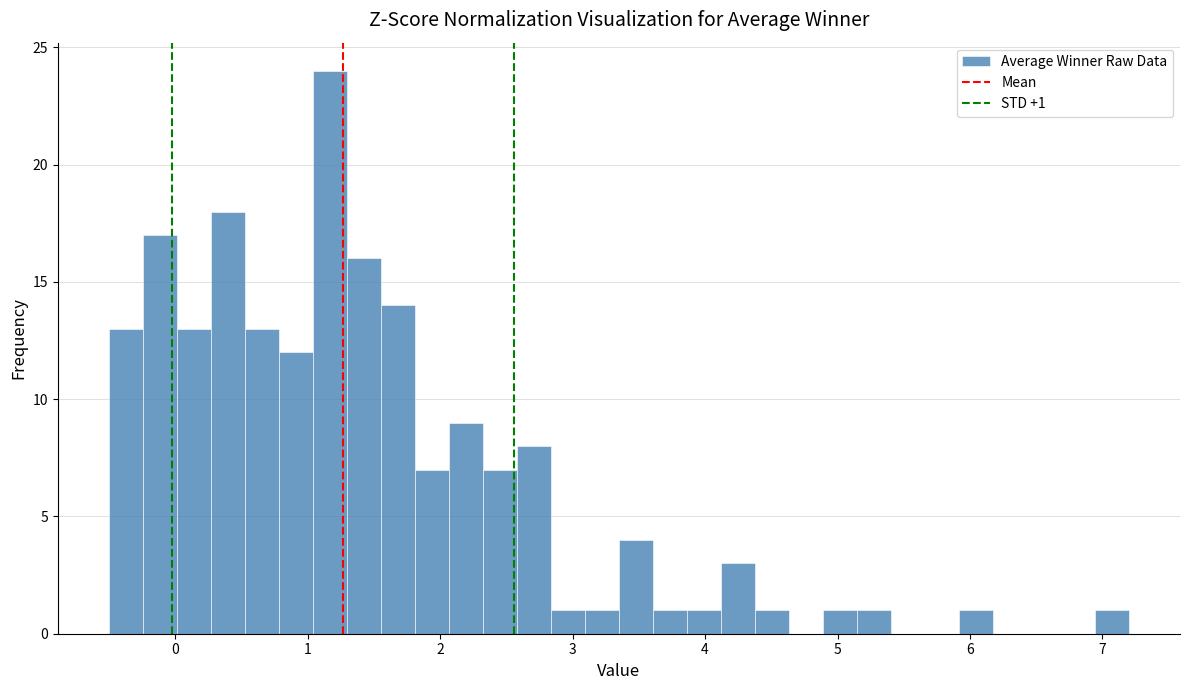

Read against the x-axis, roughly where is the centre of the tallest bar?

1.2